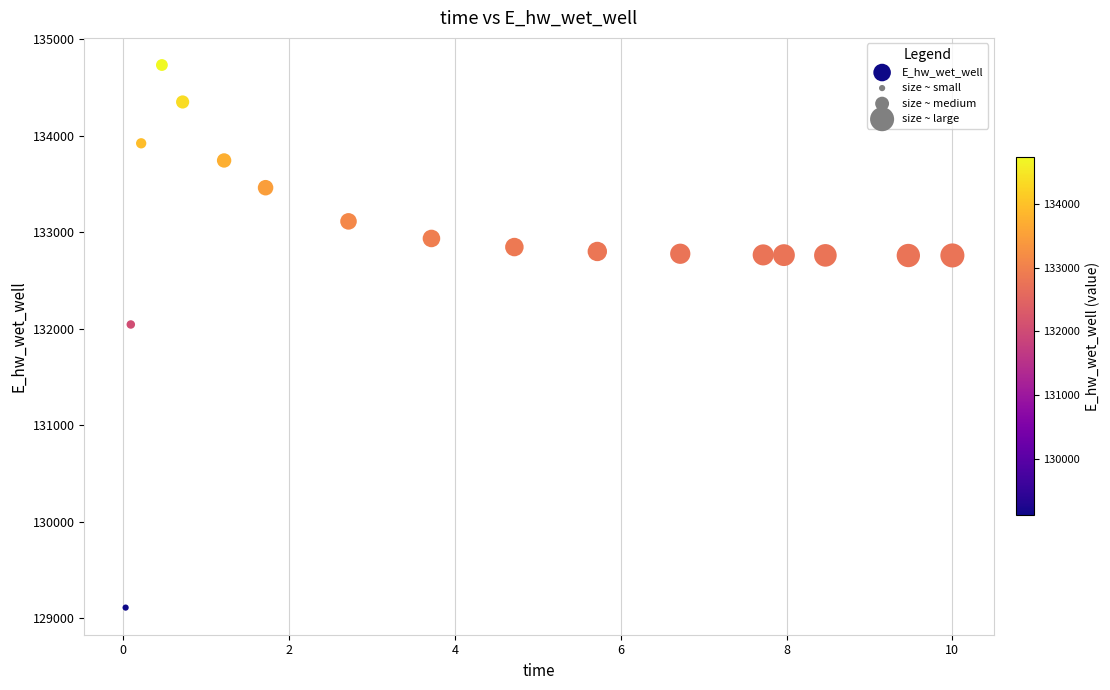

What is the range of X values (max minus min)?

10.0